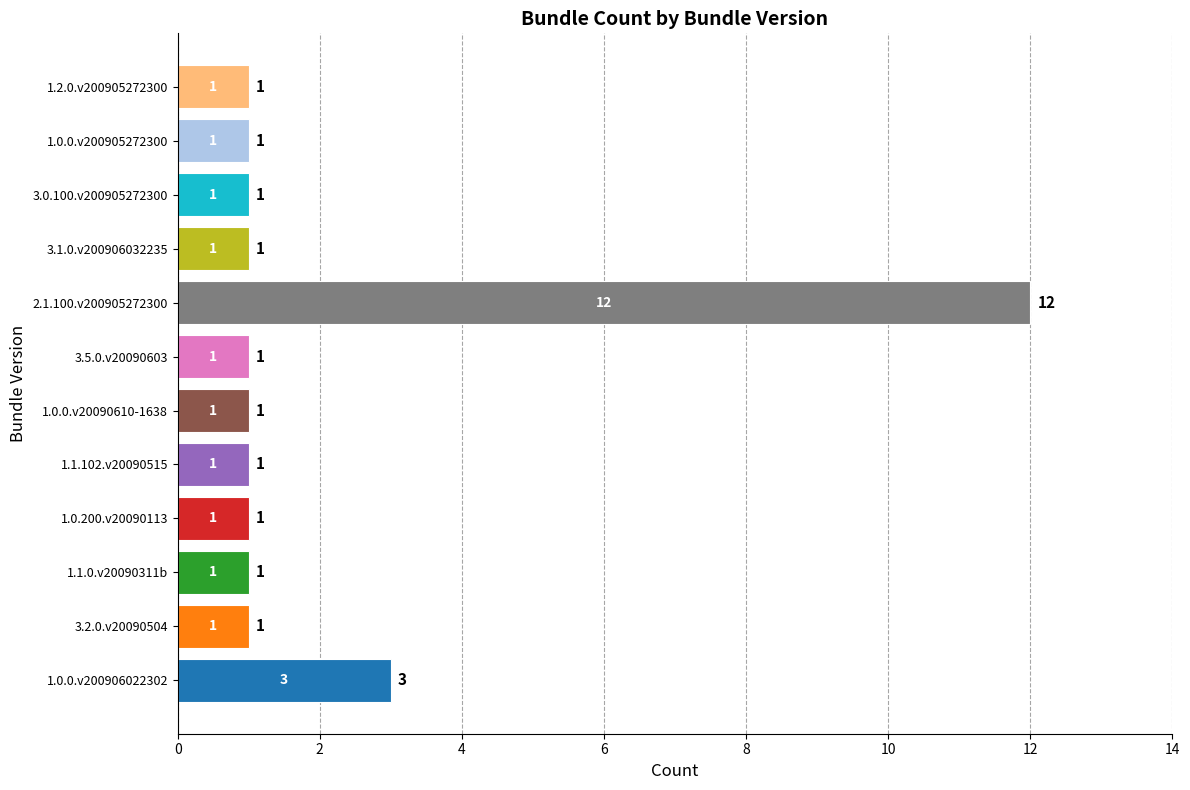

Reading top to bottom, what are all the values shown in this chart?

1	1	1	1	12	1	1	1	1	1	1	3